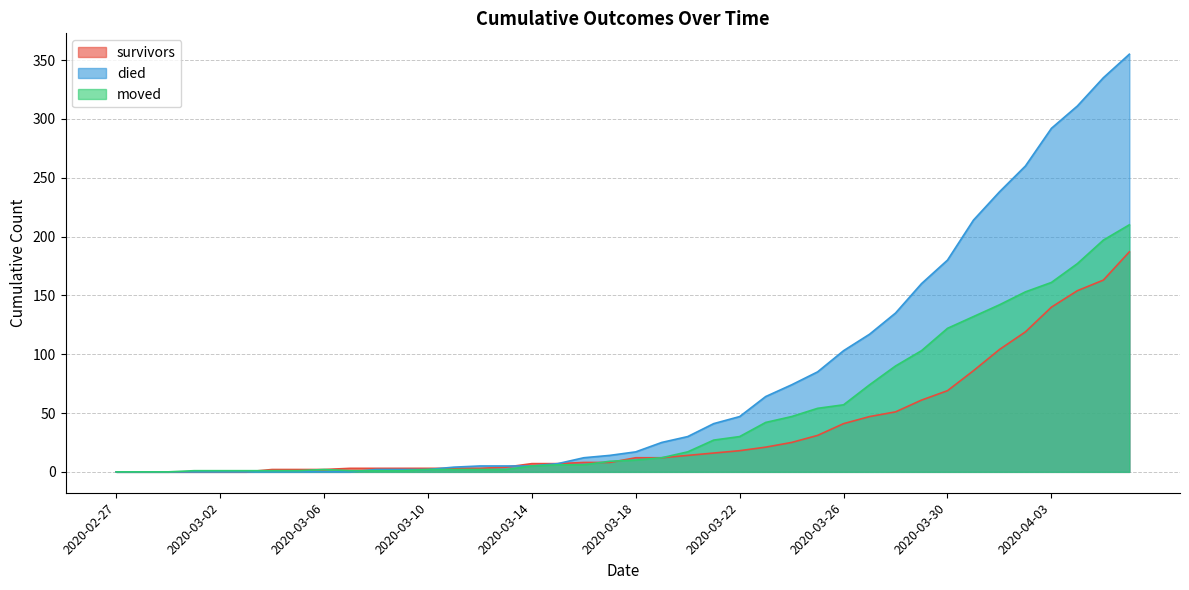

What is the difference between the highest and lowest values at 2020-03-31?

128